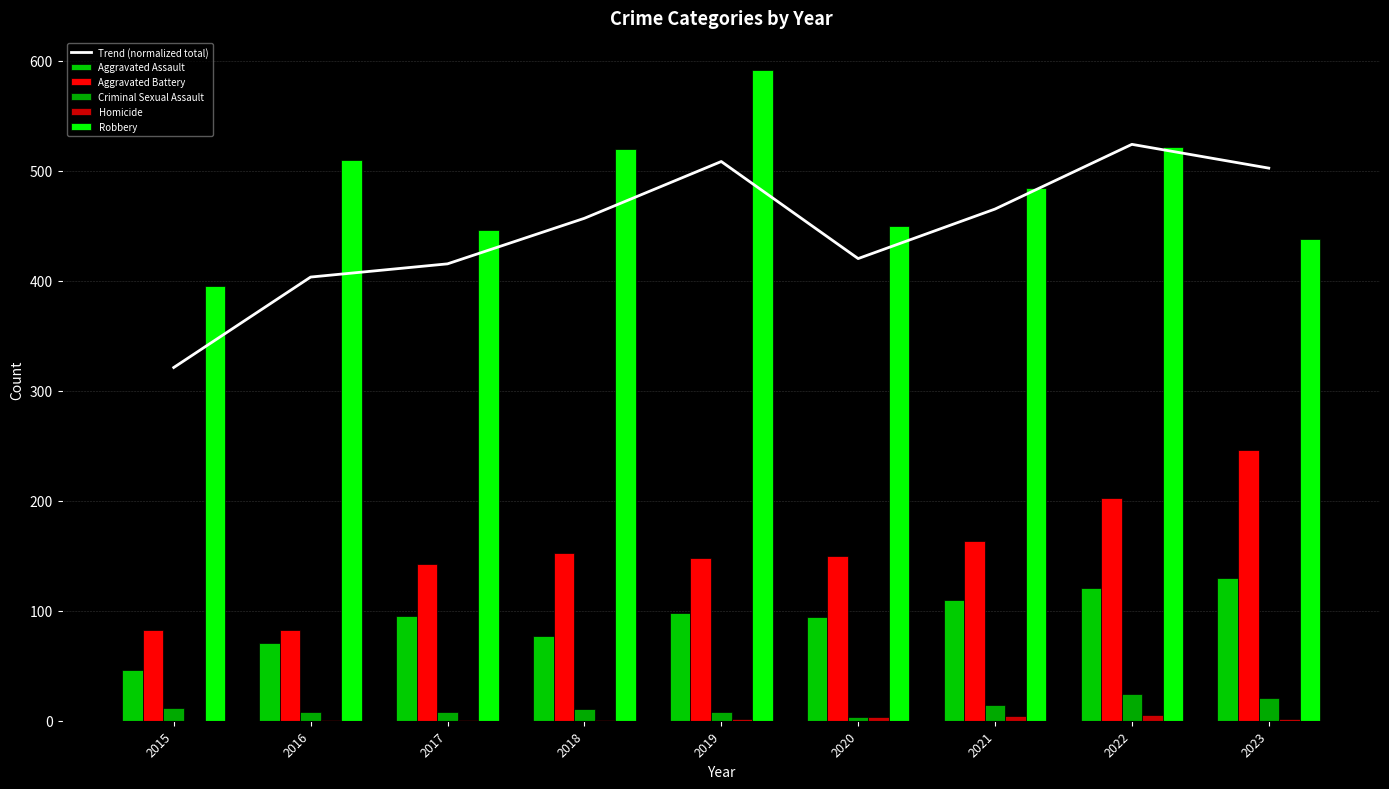

The Trend (normalized total) series shows 786.2 at 2019. True or false?

False